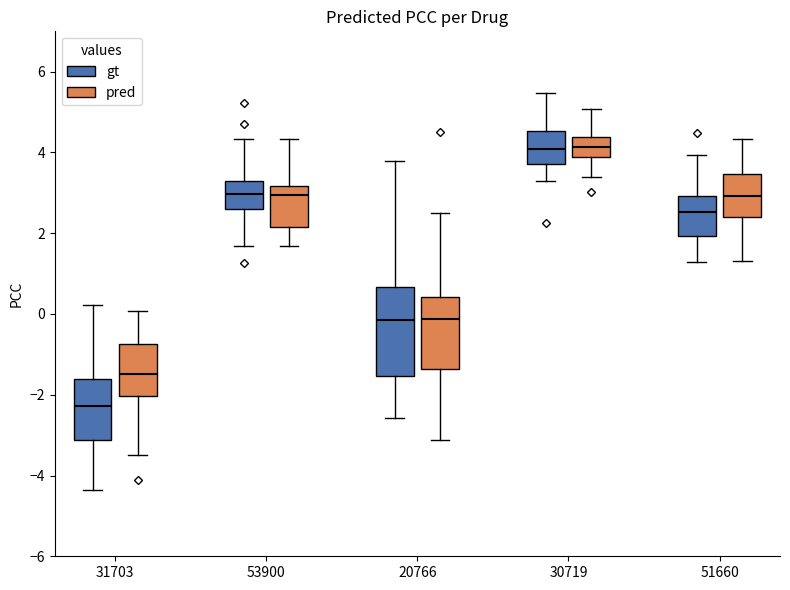

Which box has the lowest median line?

31703 (gt)